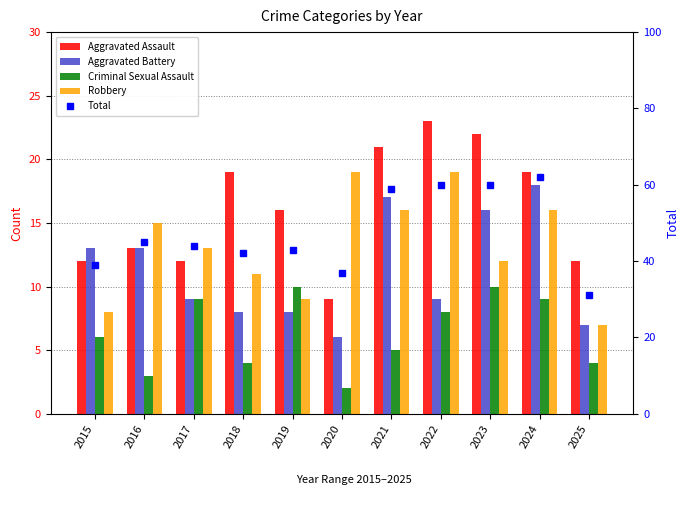

The Robbery series shows 8 at 2022. True or false?

False